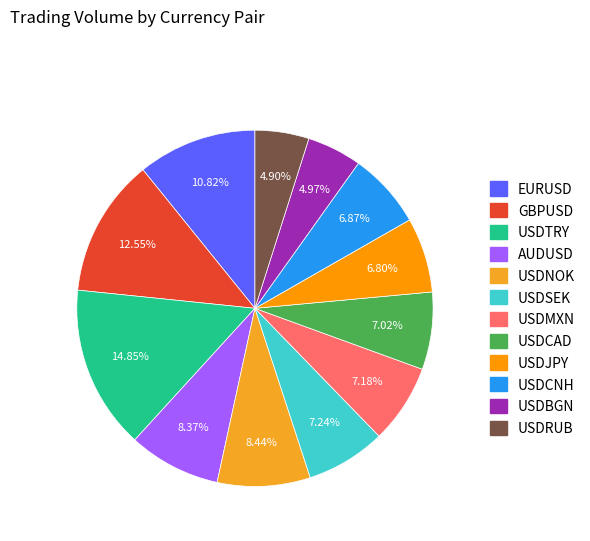

Between GBPUSD and AUDUSD, which is larger?

GBPUSD